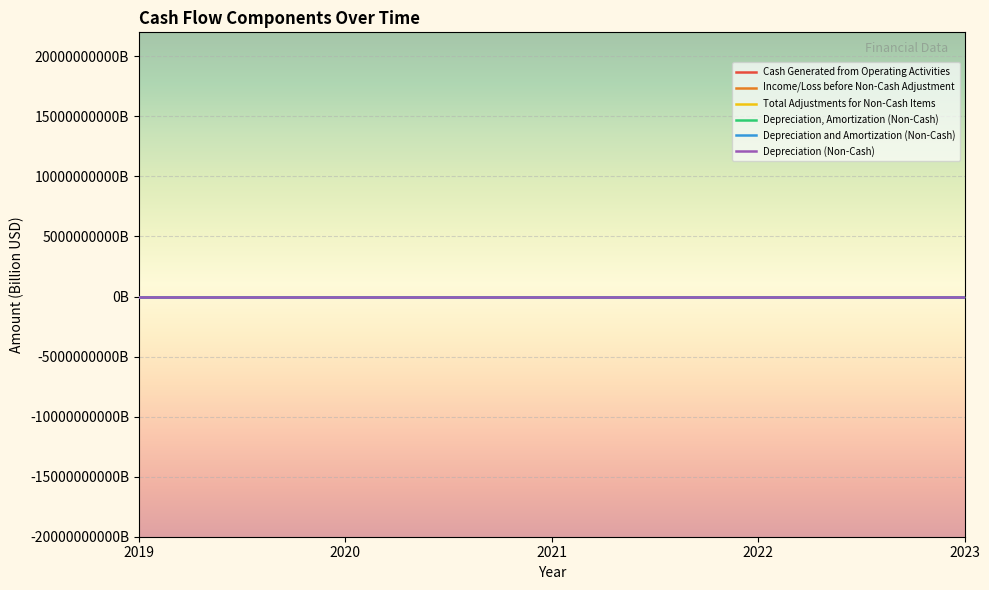

What are all the series names shown in the legend?

Cash Generated from Operating Activities, Income/Loss before Non-Cash Adjustment, Total Adjustments for Non-Cash Items, Depreciation, Amortization (Non-Cash), Depreciation and Amortization (Non-Cash), Depreciation (Non-Cash)